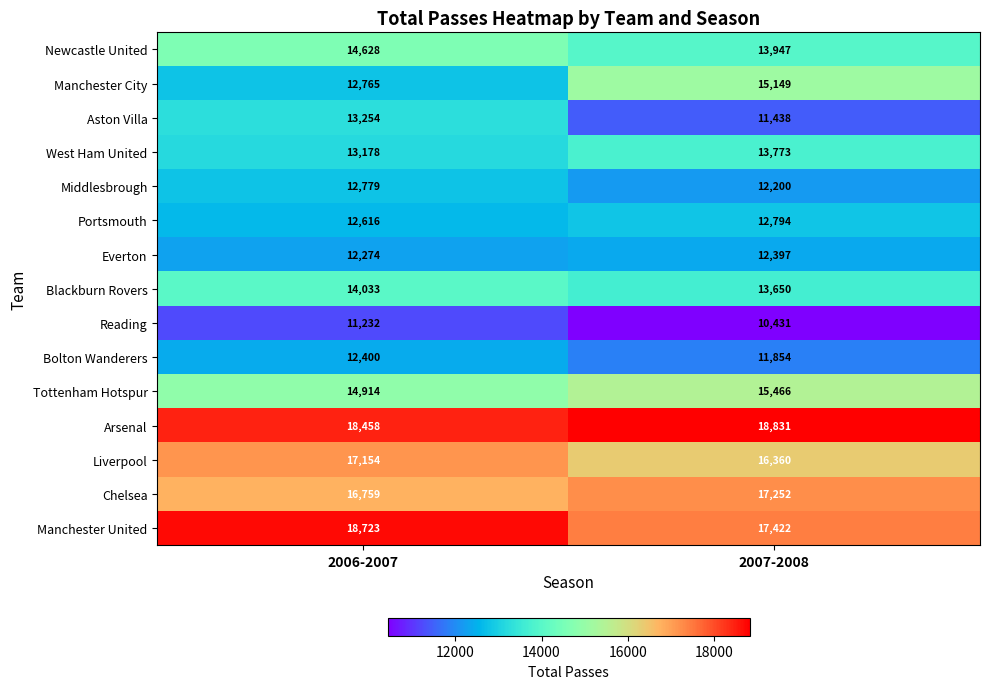

What is the smallest value displayed?

10431